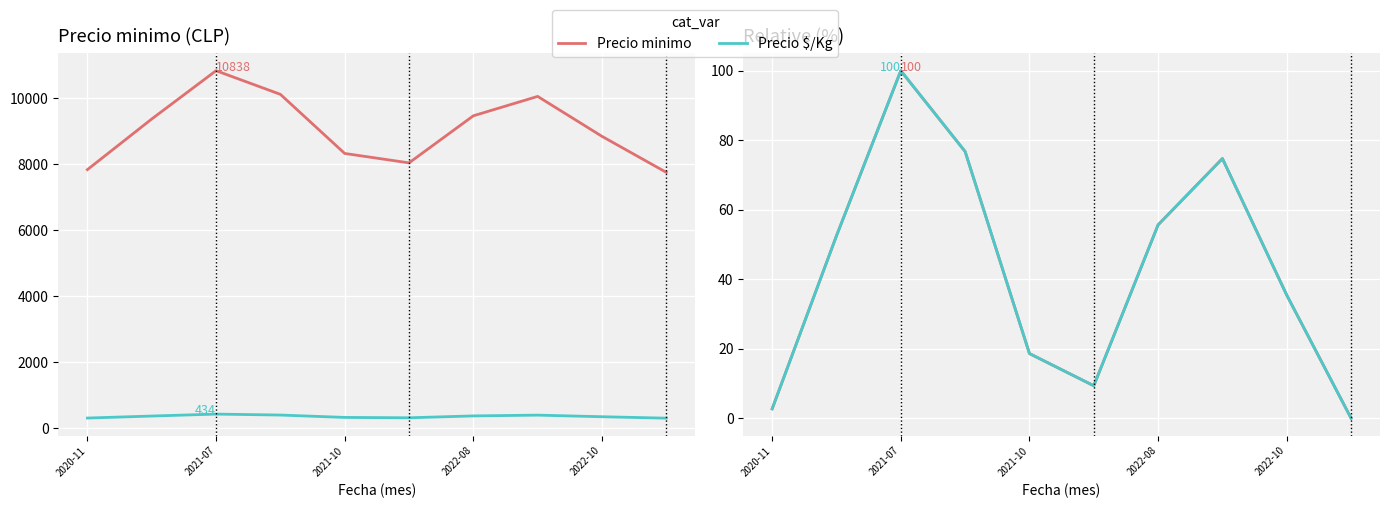

True or false: Precio minimo and Precio $/Kg intersect in this chart.

False